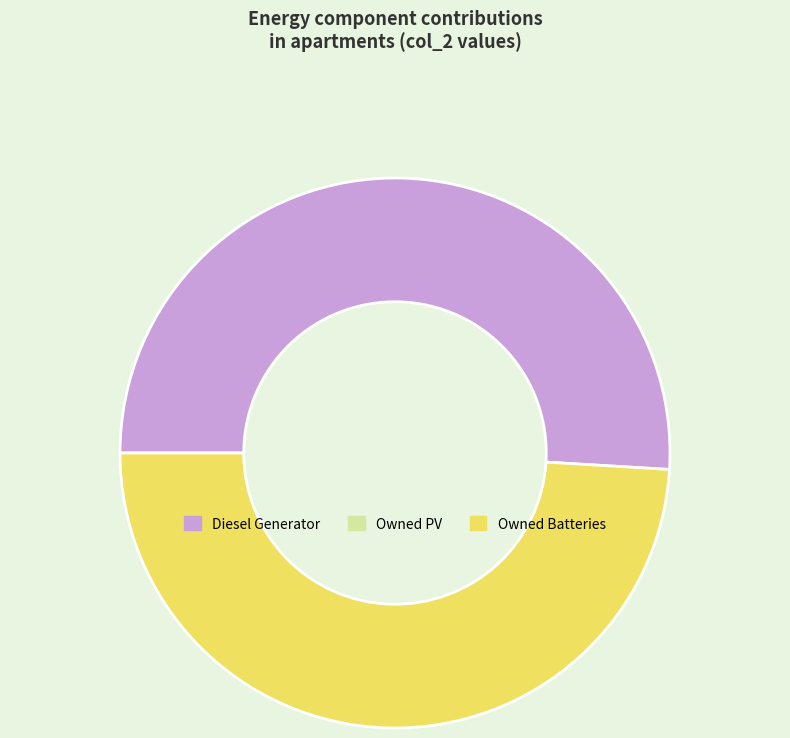

Is there a majority slice in this chart?

Yes